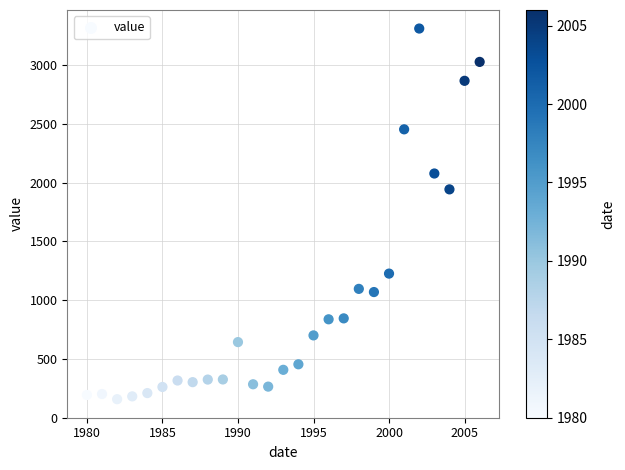

What Y value in the scatter plot is closest to 1733?

1942